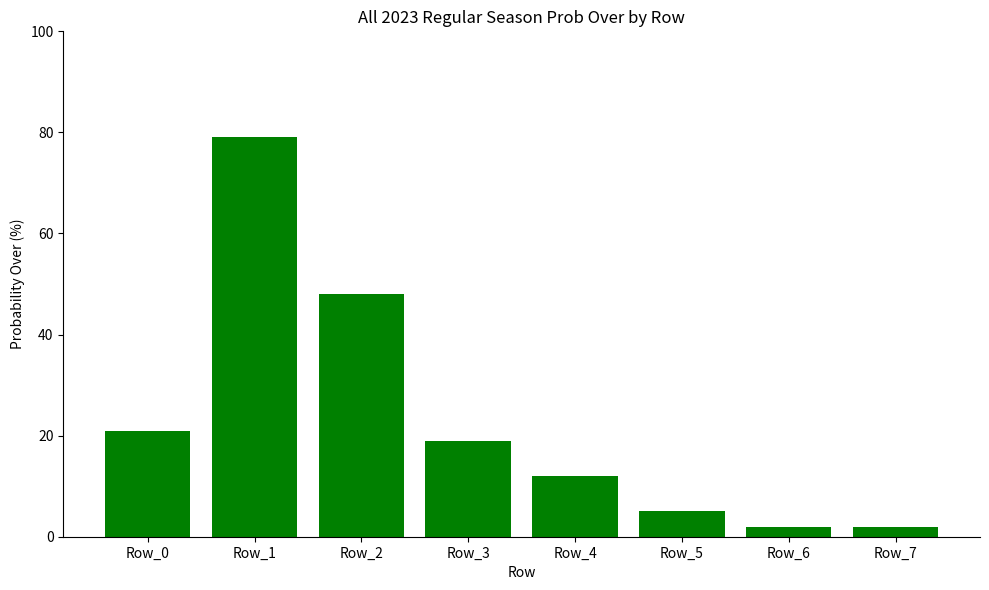

What is the greatest value displayed?

79